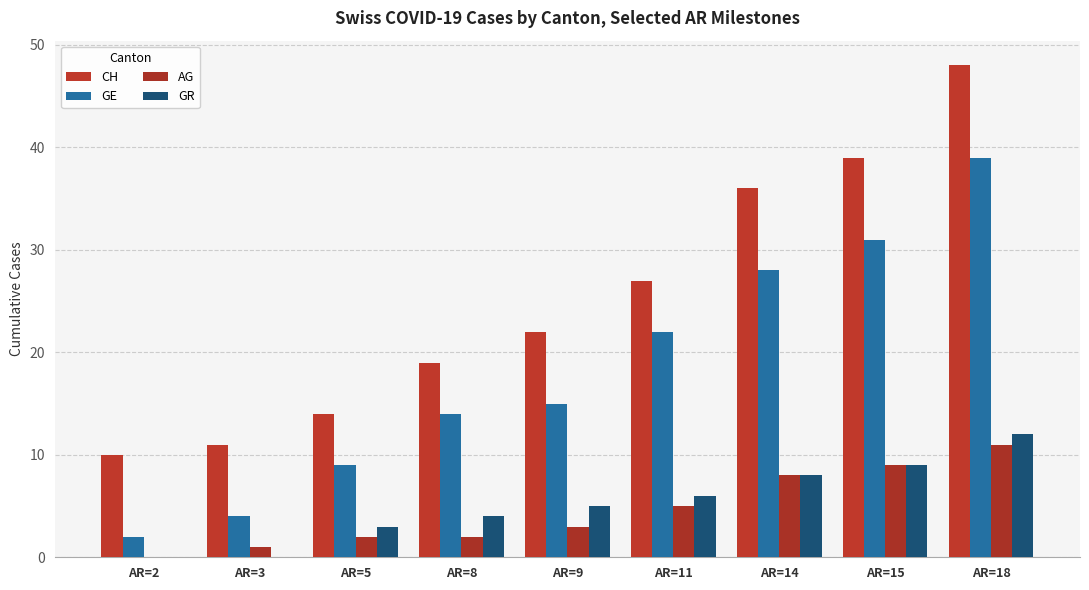

Which series has the largest total across all categories?

CH